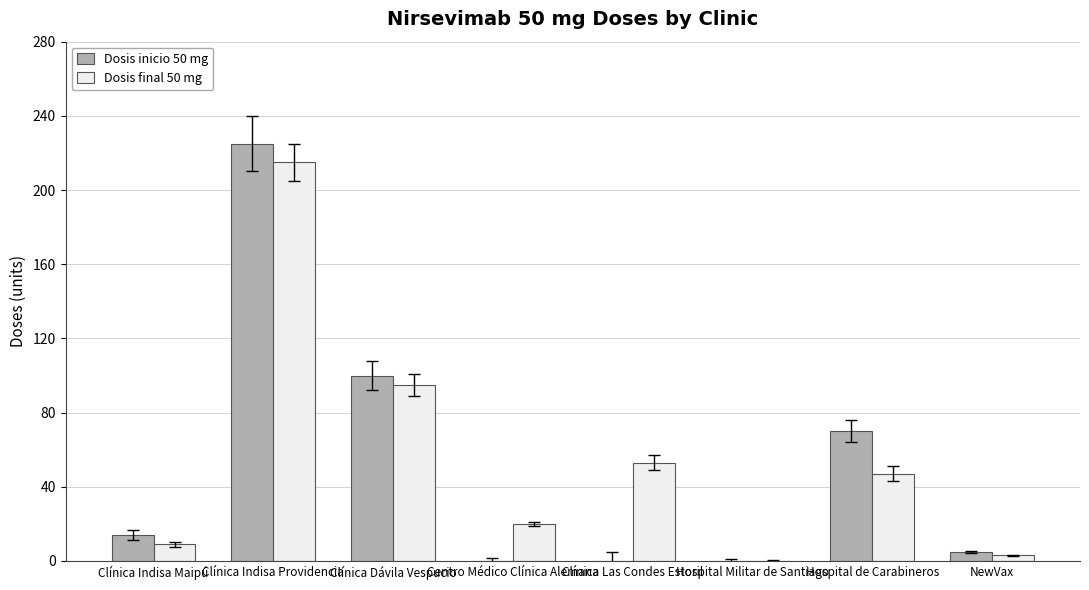

Which series changed the most between Clínica Indisa Maipú and Hospital Militar de Santiago?

Dosis inicio 50 mg